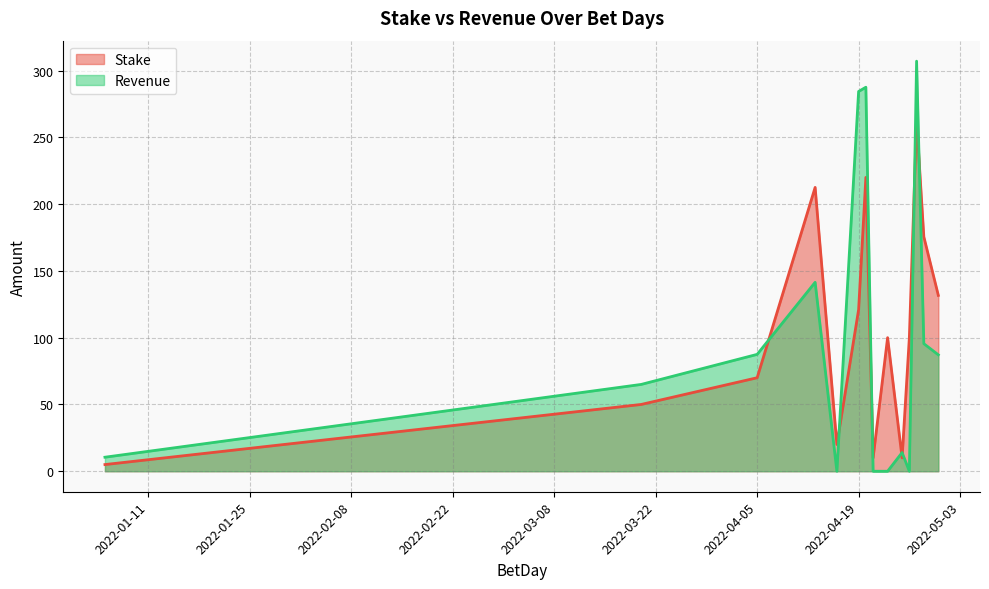

True or false: Revenue and Stake intersect in this chart.

True